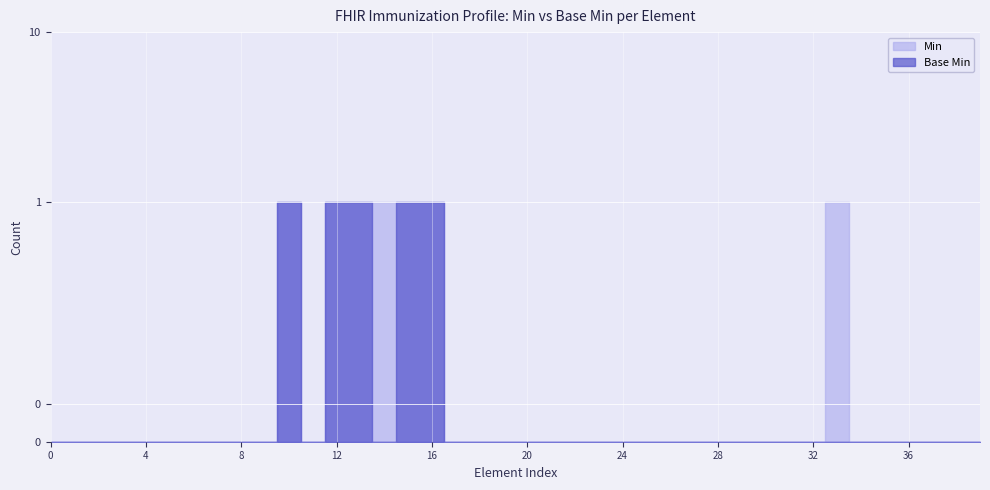

In Min, how many points are higher than both neighbors (excluding endpoints)?

2